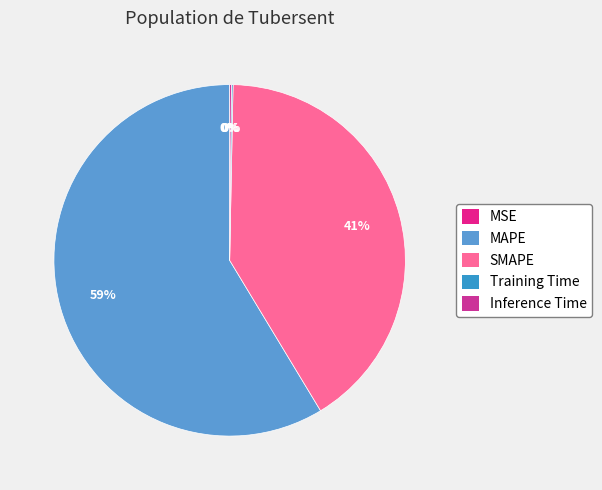

Which slice is the largest?

MAPE